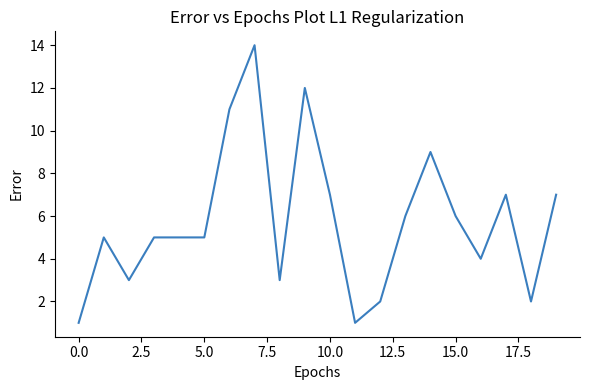

What is the greatest value displayed?

14